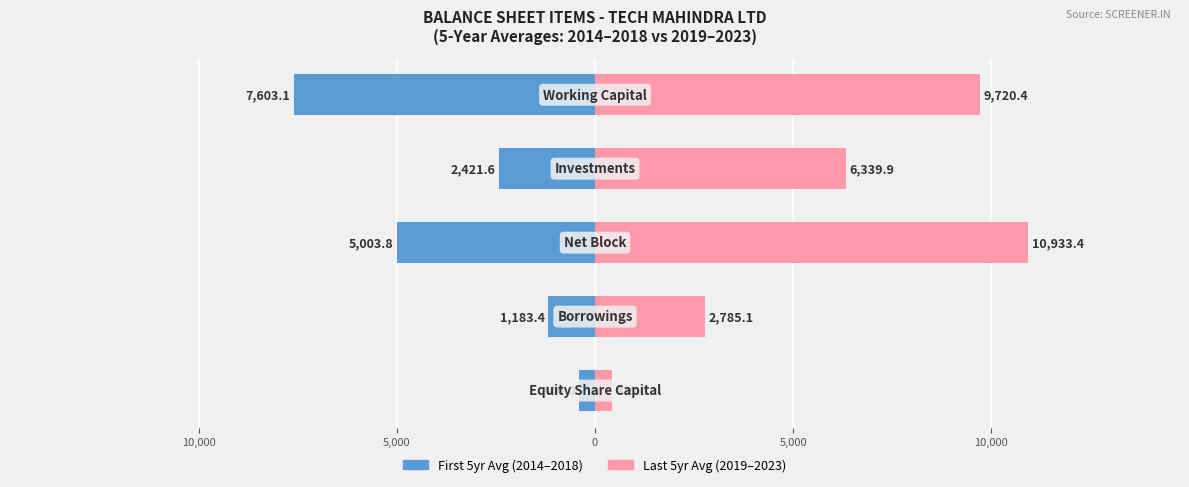

Which series changed the most between 15,000 and 5,000?

Last 5yr Avg